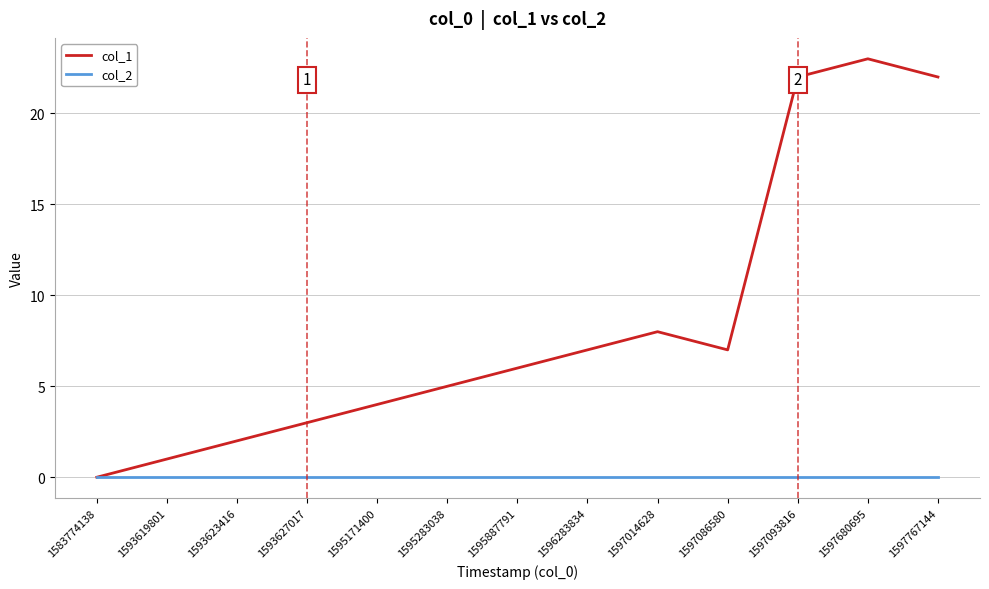

Which series has the largest range (max minus min)?

col_1